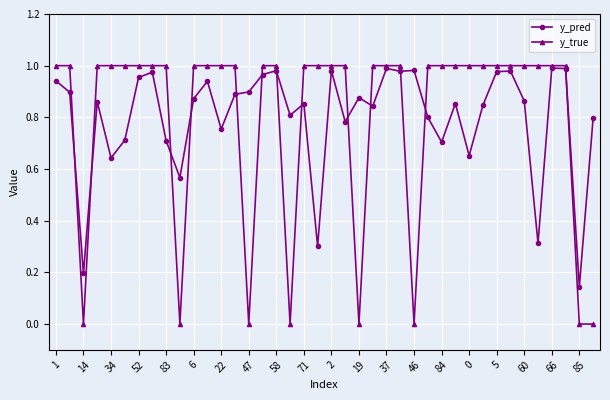

What are all the series names shown in the legend?

y_pred, y_true